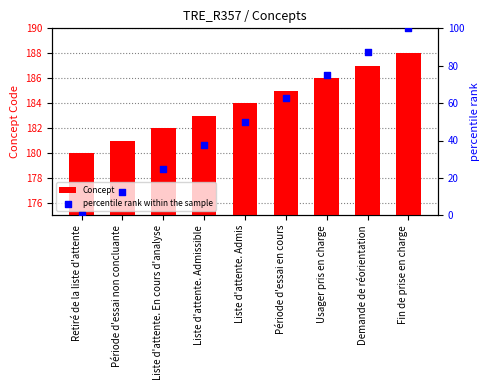

What is the total value across all series at Liste d'attente. En cours d'analyse?

207.0